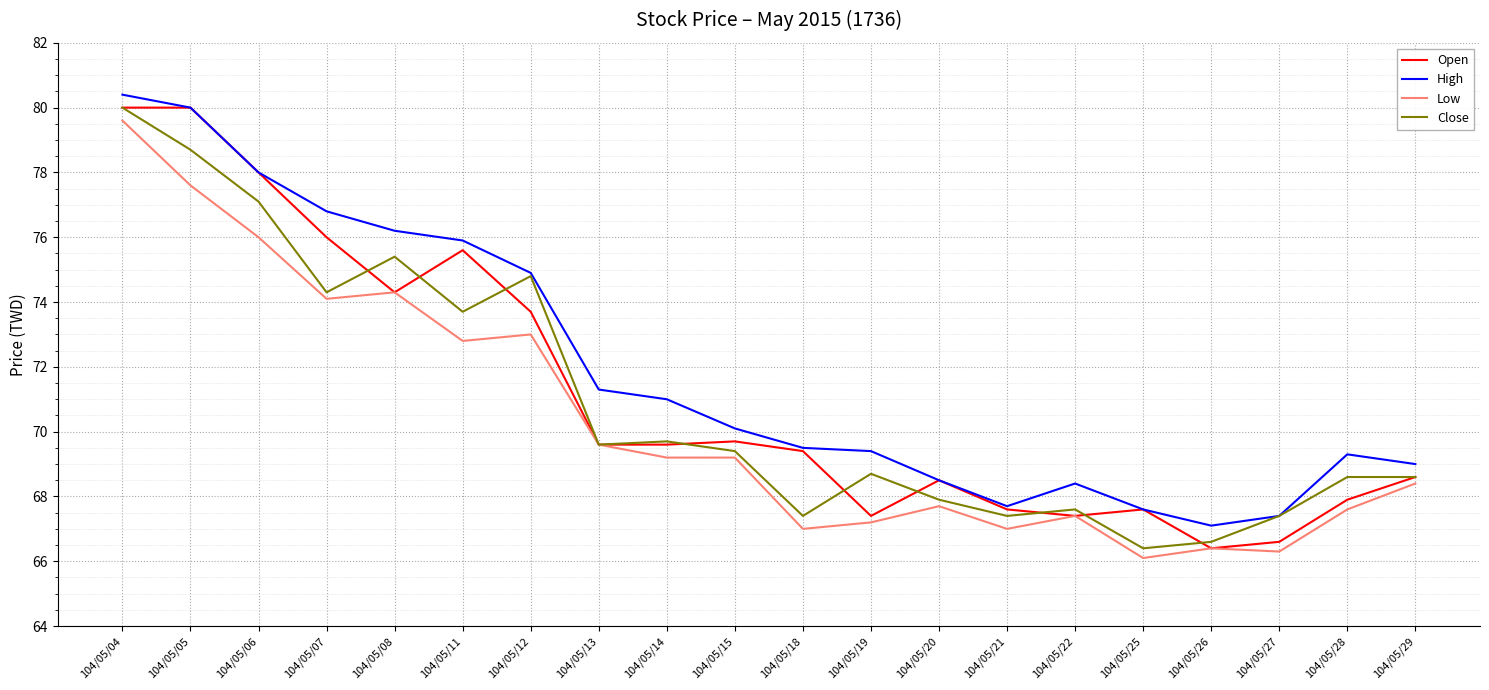

What is the sum of all High values?

1438.5